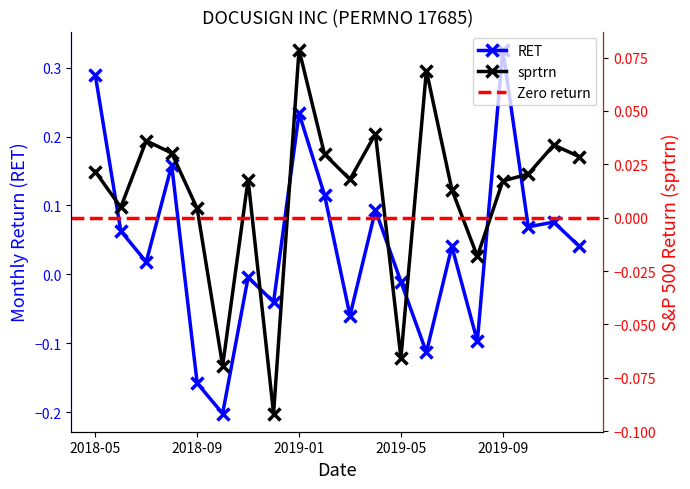

Reading left to right, extract all data points from this chart.

RET: 2018-05=0.3	2018-06=0.1	2018-07=0.0	2018-08=0.2	2018-09=-0.2	2018-10=-0.2	2018-11=-0.0	2018-12=-0.0	2019-01=0.2	2019-02=0.1	2019-03=-0.1	2019-04=0.1	2019-05=-0.0	2019-06=-0.1	2019-07=0.0	2019-08=-0.1	2019-09=0.3	2019-10=0.1	2019-11=0.1	2019-12=0.0
sprtrn: 2018-05=0.0	2018-06=0.0	2018-07=0.0	2018-08=0.0	2018-09=0.0	2018-10=-0.1	2018-11=0.0	2018-12=-0.1	2019-01=0.1	2019-02=0.0	2019-03=0.0	2019-04=0.0	2019-05=-0.1	2019-06=0.1	2019-07=0.0	2019-08=-0.0	2019-09=0.0	2019-10=0.0	2019-11=0.0	2019-12=0.0